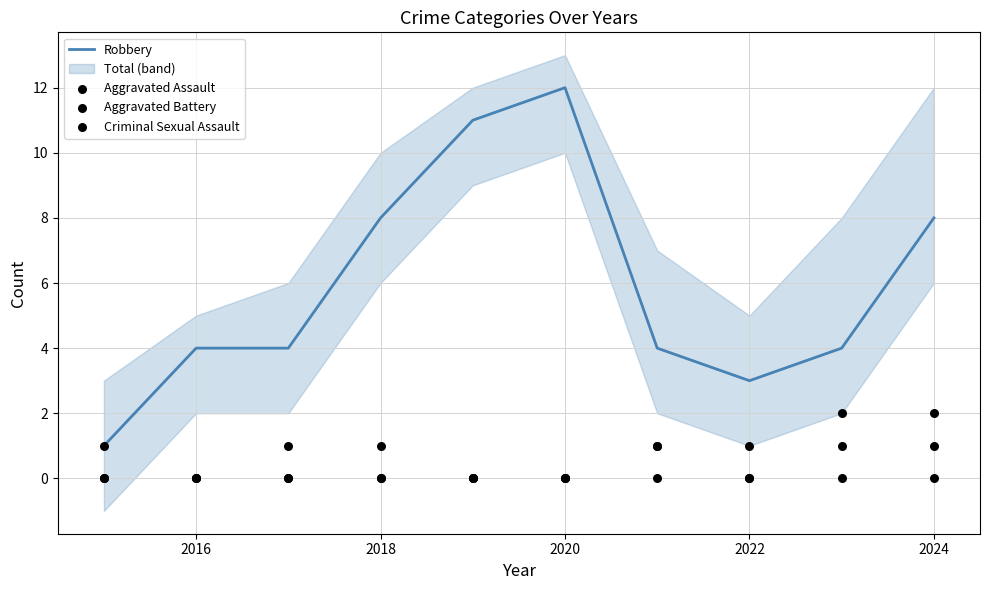

At how many categories does at least one series exceed 3?

8